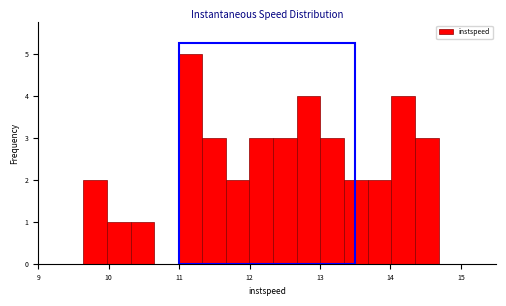

Around what value on the x-axis is the tallest bar? Give the approximate position of its centre, as read against the axis.

11.2